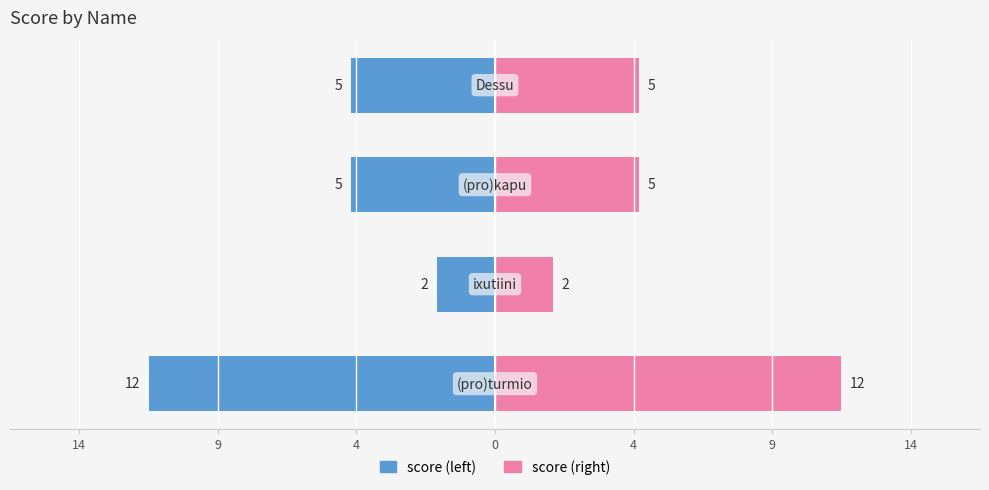

List the series in order of their peak value, highest first.

score (right), score (left)